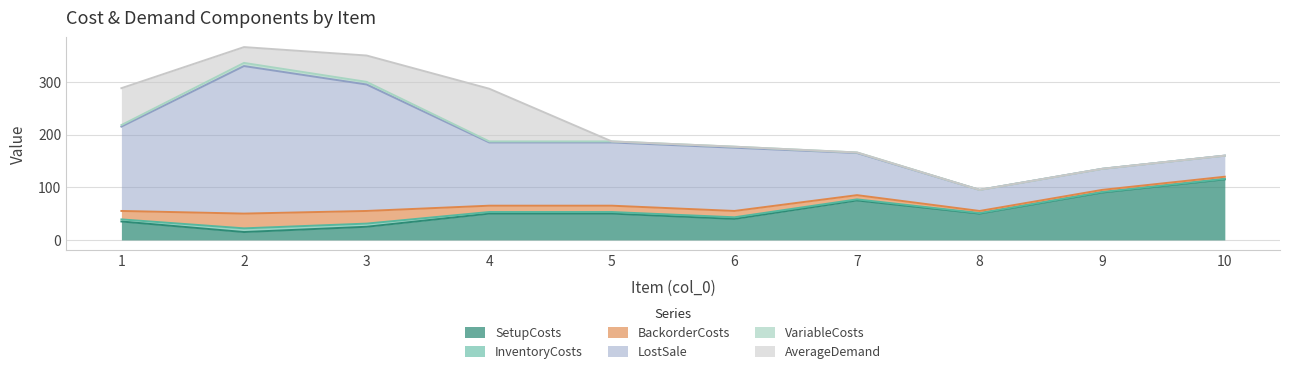

What is the sum of all LostSale values?

1240